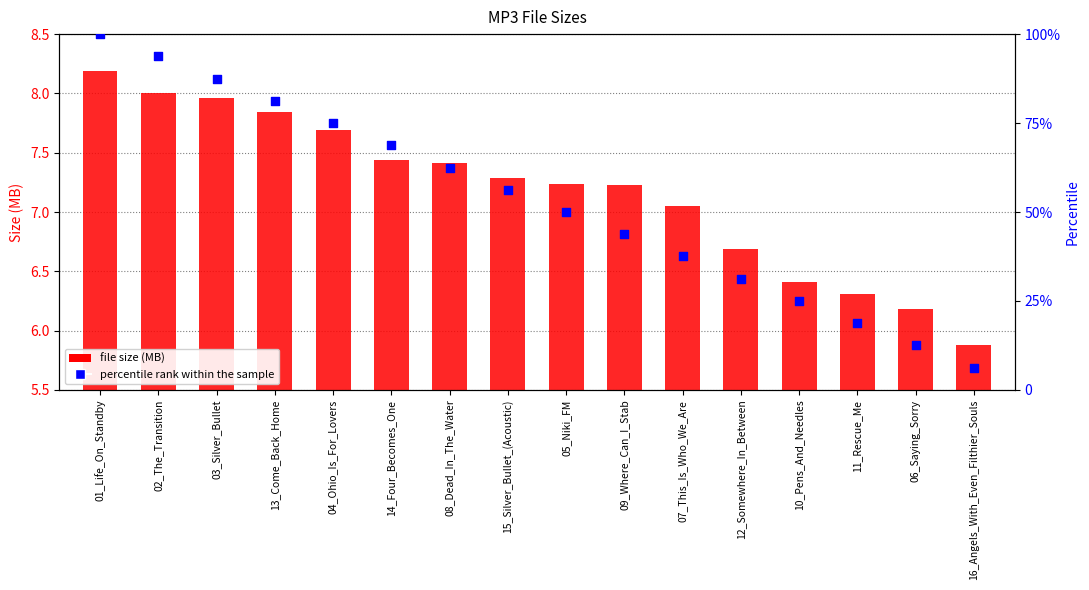

At how many categories does at least one series exceed 85?

3